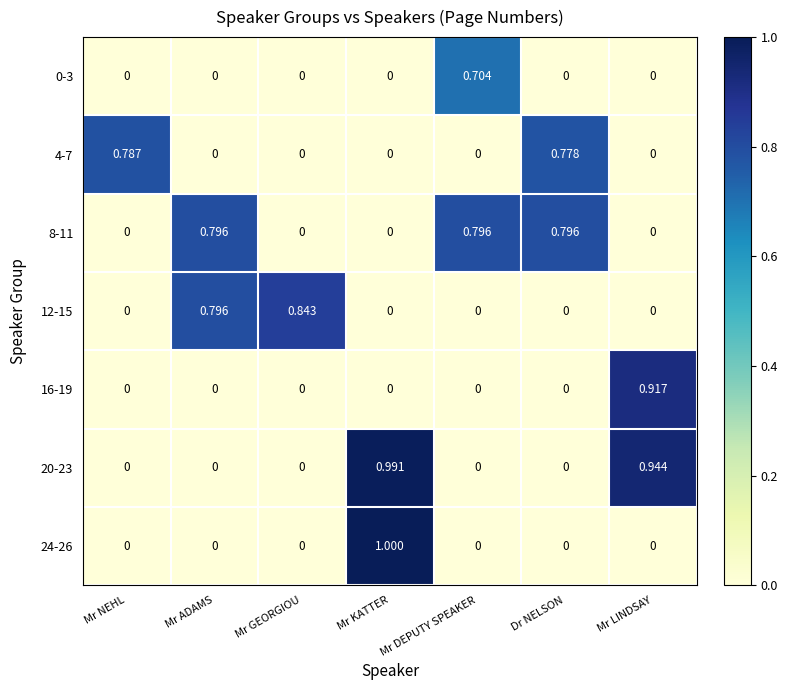

Is the value of 20-23 at Mr KATTER greater than the value of 8-11 at Mr DEPUTY SPEAKER?

Yes